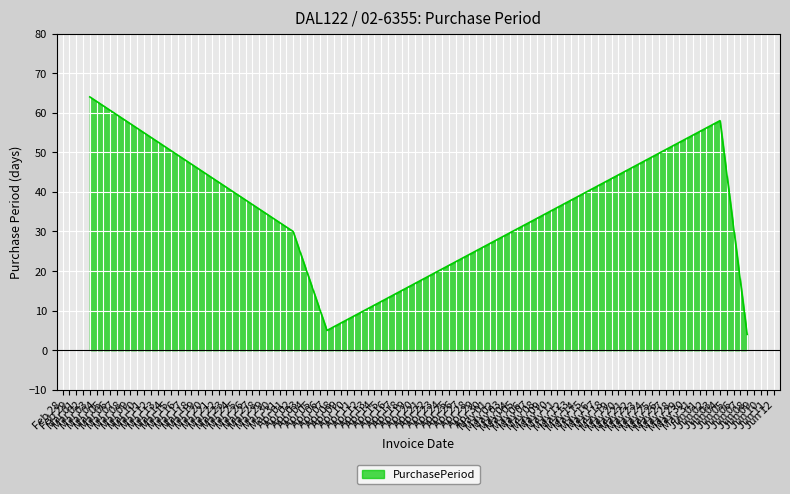

What is the difference between the second highest and minimum values?

54